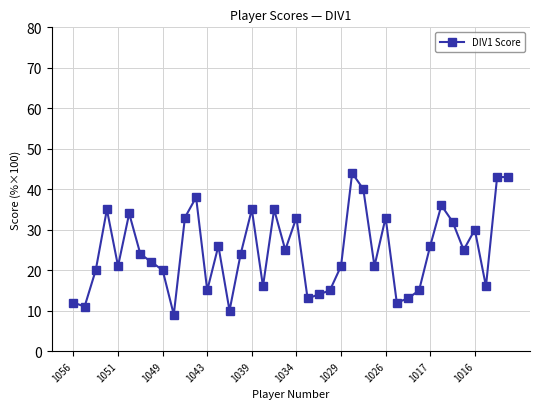

Is this an area chart (filled region under the line)?

No